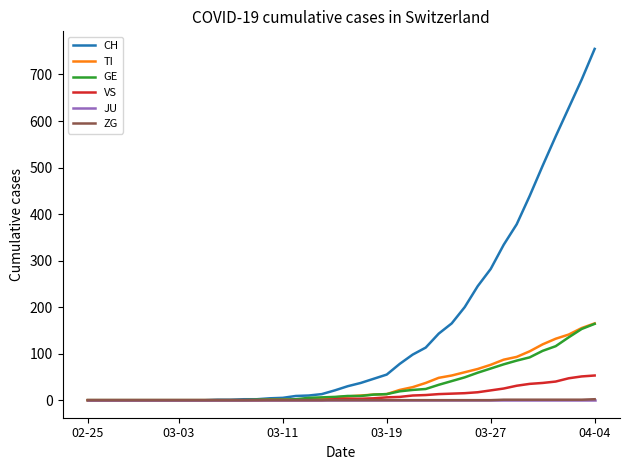

What is the maximum value for CH?

755